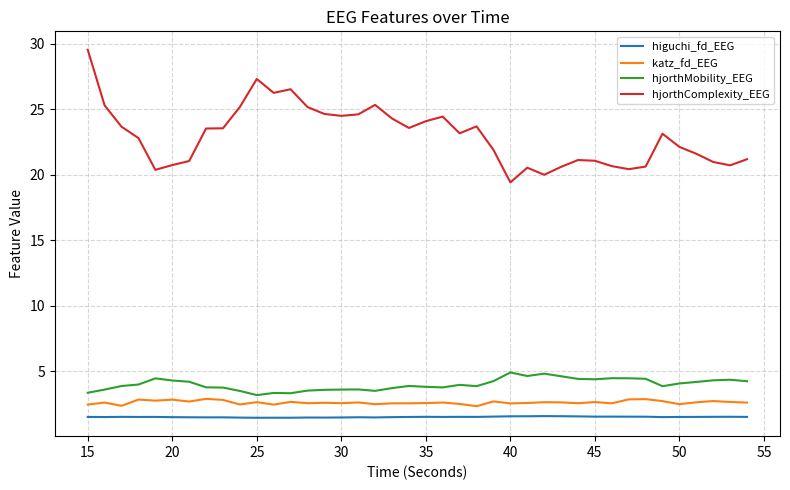

True or false: hjorthComplexity_EEG has more than 0 interior local peaks.

True